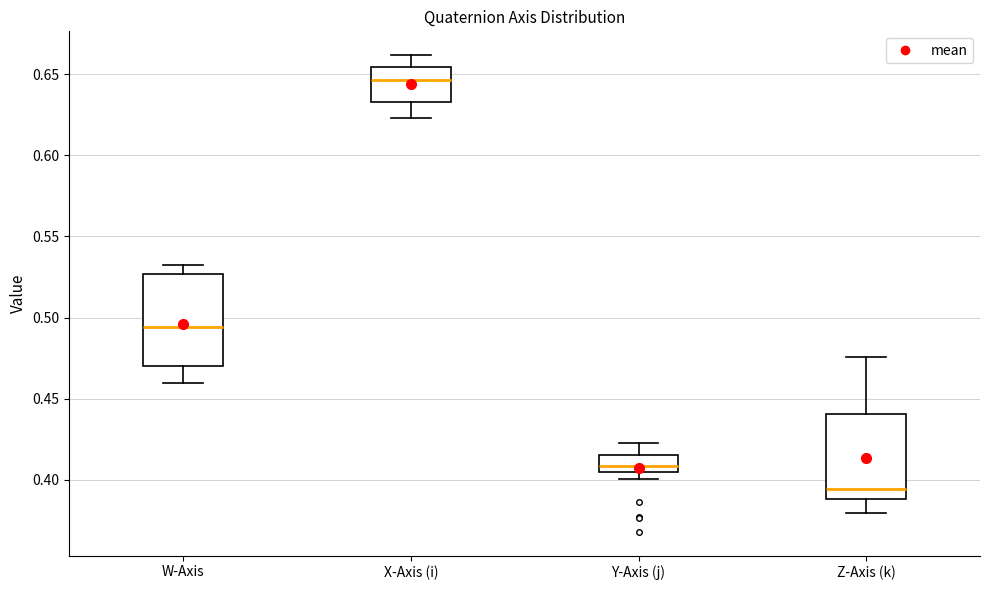

Which box's median line is the highest?

X-Axis (i)